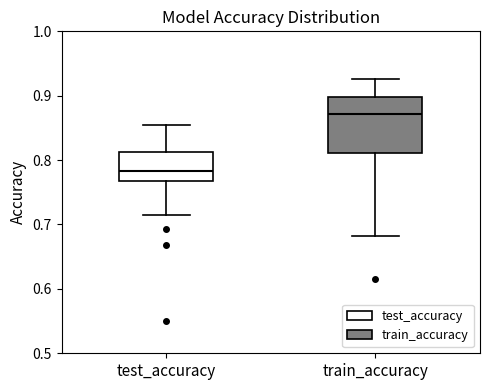

Reading left to right, transcribe this box plot: for each box, give where its median line is, the range the box spans, and where its two whiskers end, as read against the y-axis. The values are not printed on the chart, so give them approximately, as read against the axis.

test_accuracy: median 0.78, box 0.77 to 0.81, whiskers 0.72 to 0.86
train_accuracy: median 0.87, box 0.81 to 0.90, whiskers 0.68 to 0.93